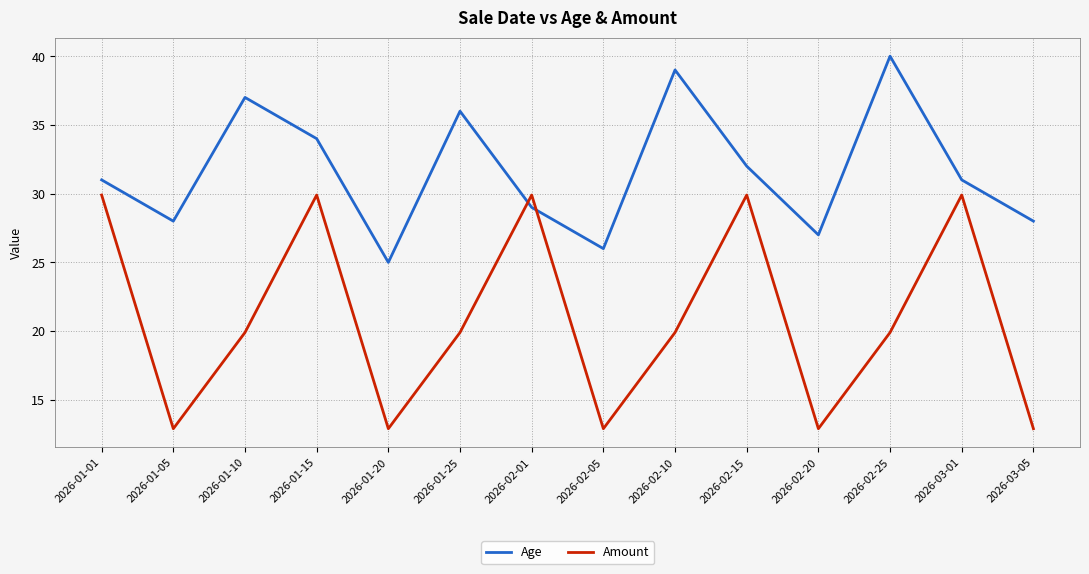

What is the lowest value of the Amount series?

12.9